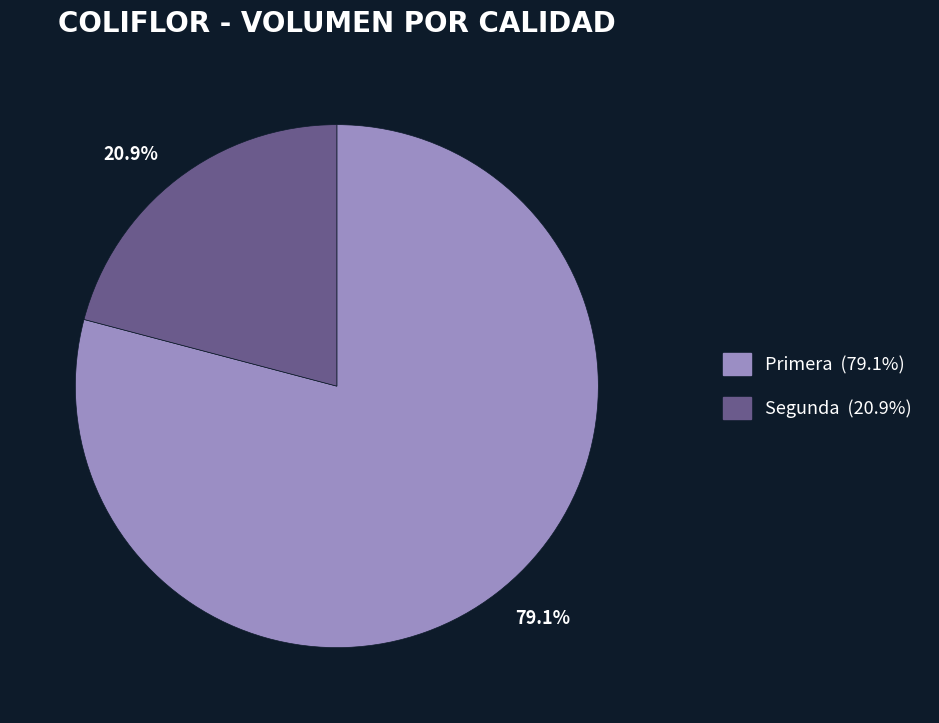

Is there any slice that represents more than half of the pie?

Yes